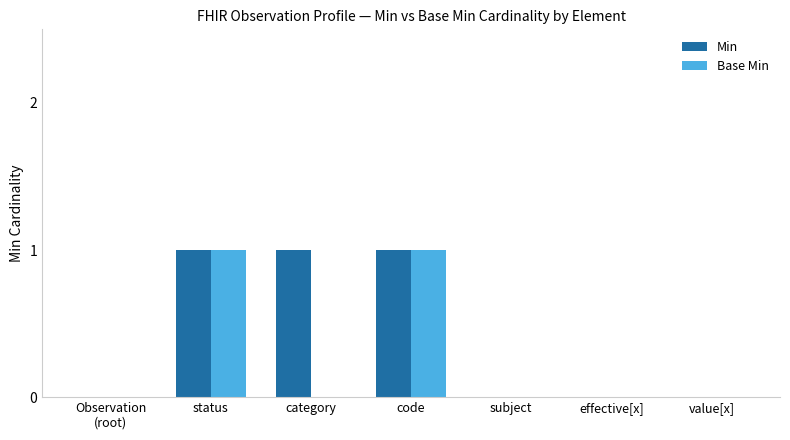

True or false: Min has a value of 0 at value[x].

True